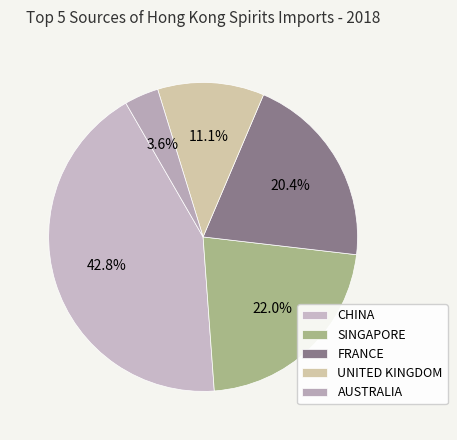

True or false: AUSTRALIA accounts for 15% of the total.

False